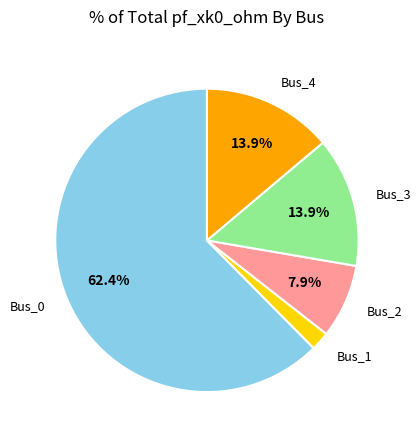

Is there any slice that represents more than half of the pie?

Yes